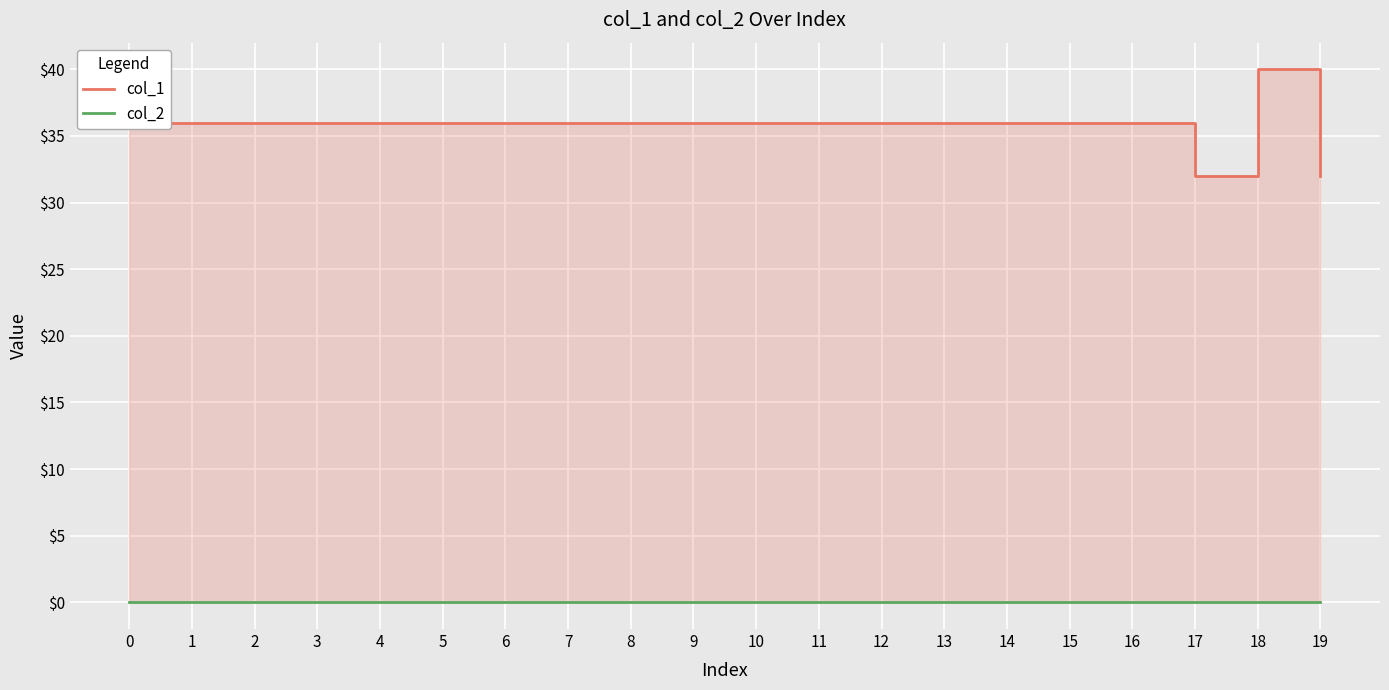

Rank the series at 9 from lowest to highest value.

col_2, col_1